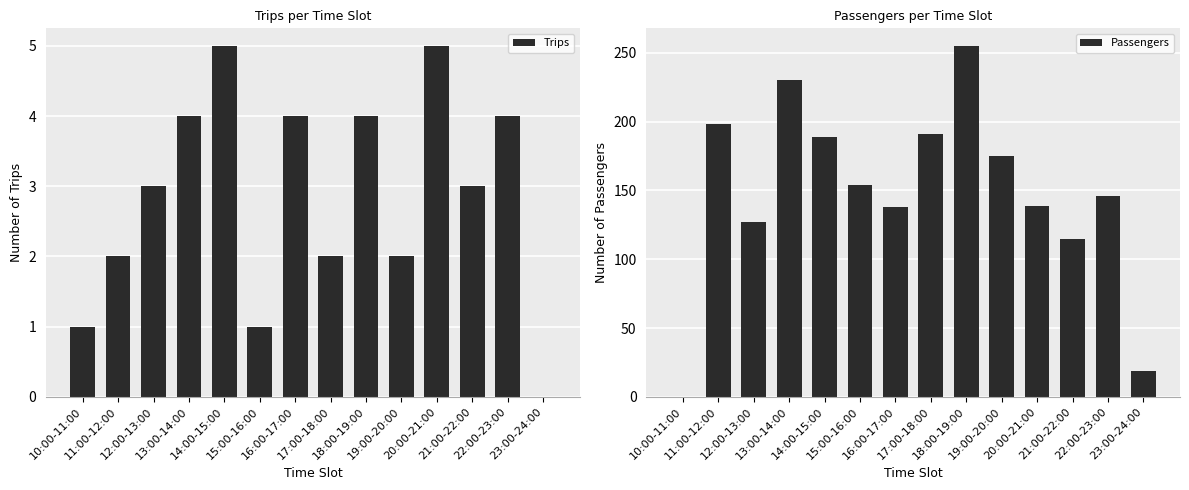

Which series has the largest range (max minus min)?

Passengers